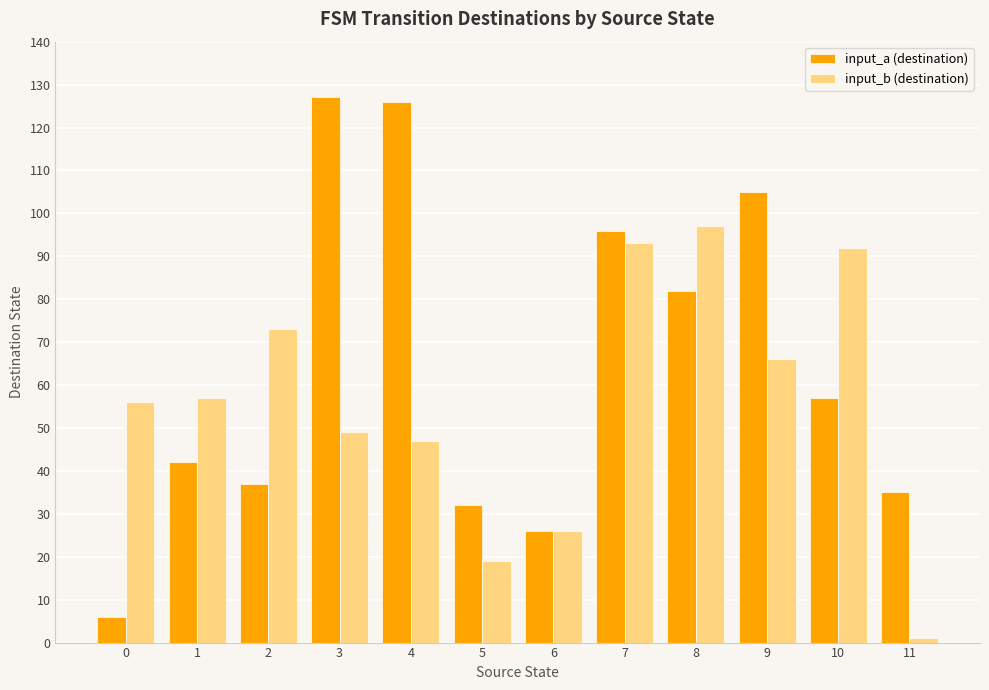

Is the value of input_b (destination) at 5 greater than the value of input_a (destination) at 2?

No